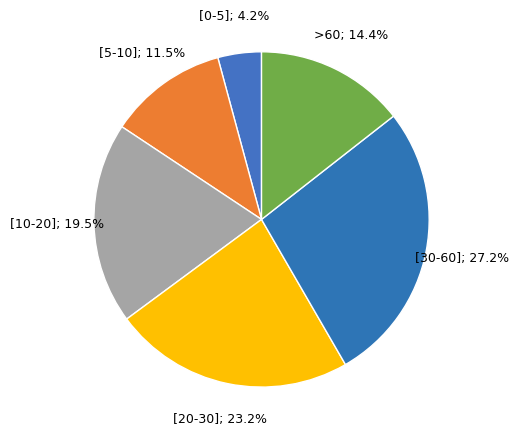

How many slices are in this pie chart?

6